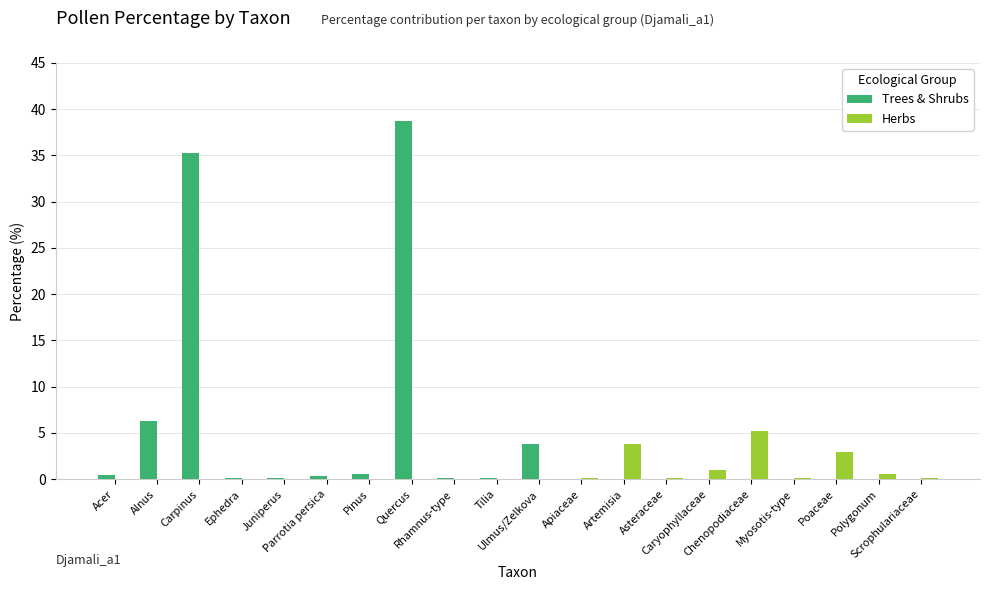

Is it true that Trees & Shrubs equals -22.4 at Scrophulariaceae?

False